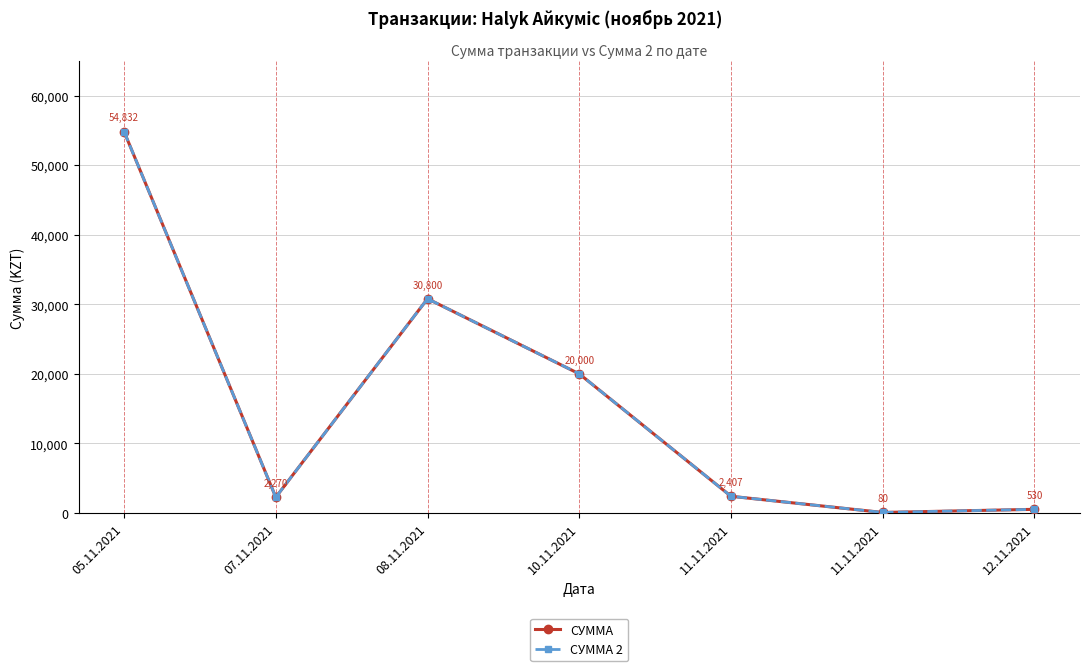

Does the chart have visible grid lines?

Yes